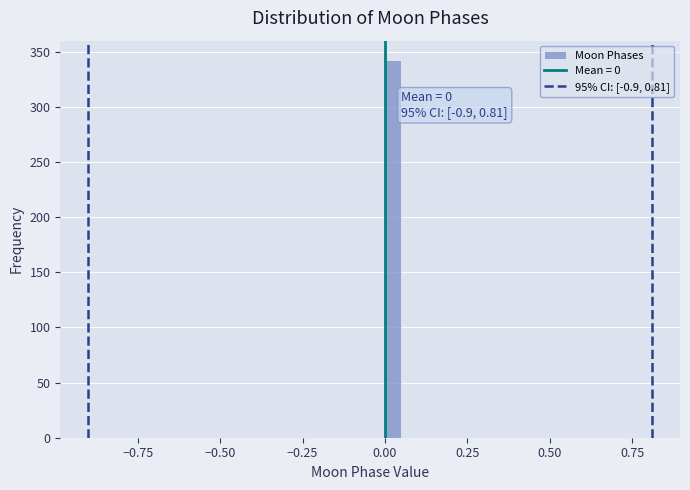

Read against the x-axis, roughly where is the centre of the tallest bar?

0.05